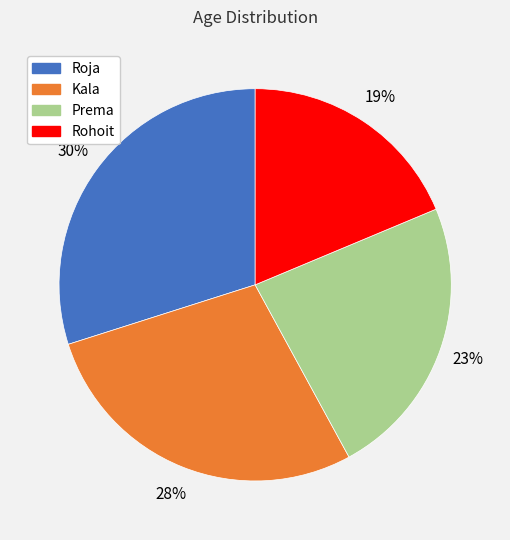

What percentage is the Rohoit slice, to the nearest percent?

19%